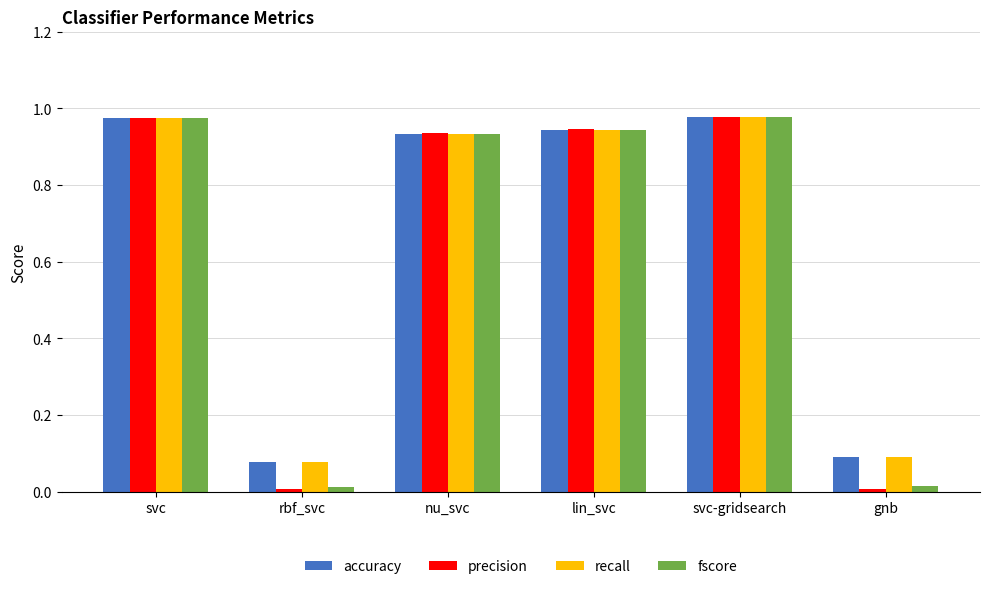

How many groups of bars are there?

6